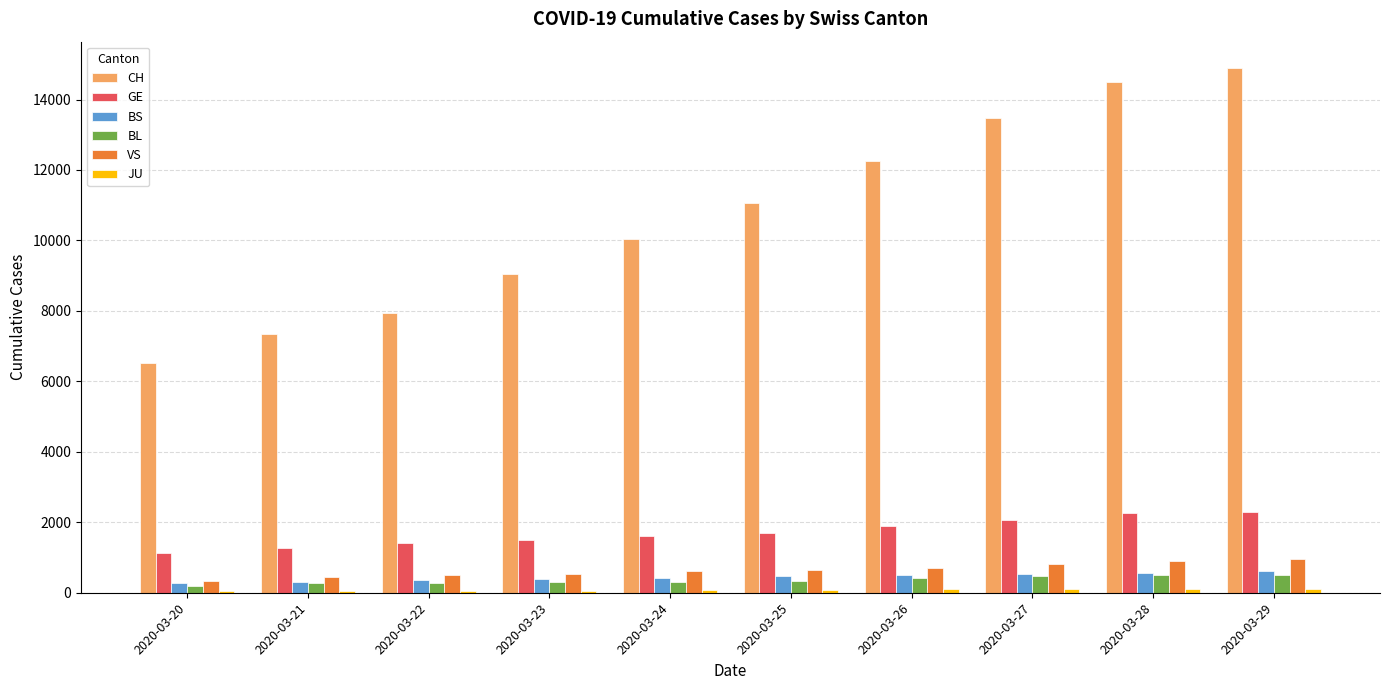

What is the sum of all BL values?

3605